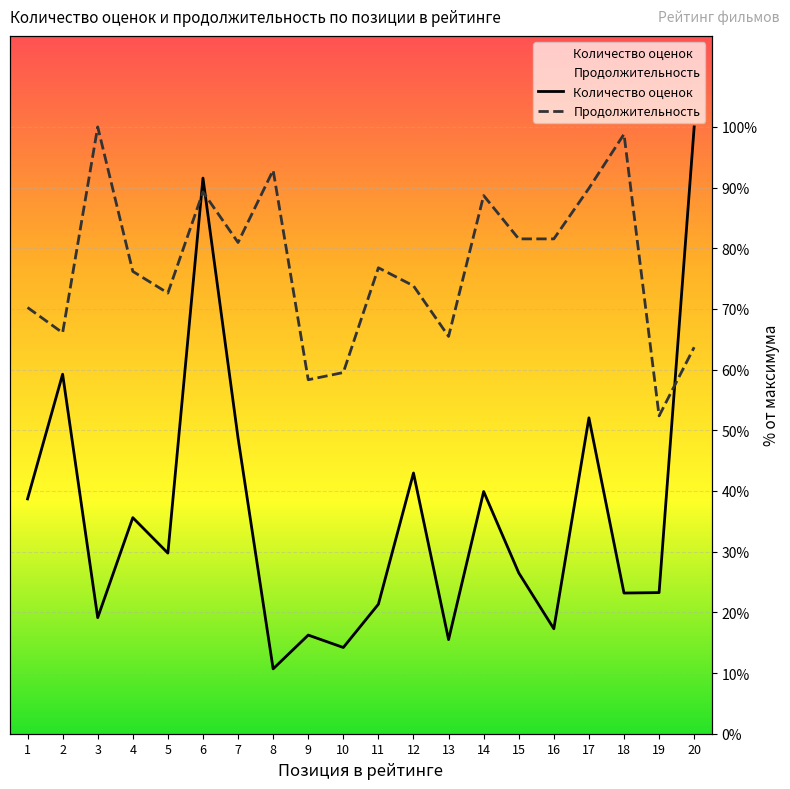

Which series has the widest spread of values?

Количество оценок